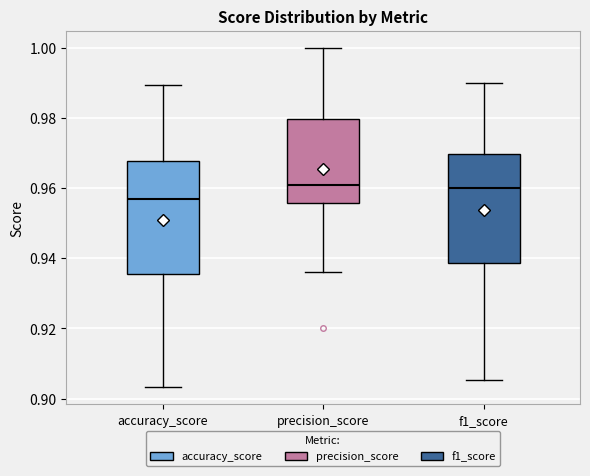

Reading left to right, transcribe this box plot: for each box, give where its median line is, the range the box spans, and where its two whiskers end, as read against the y-axis. The values are not printed on the chart, so give them approximately, as read against the axis.

accuracy_score: median 0.956, box 0.936 to 0.968, whiskers 0.904 to 0.990
precision_score: median 0.960, box 0.956 to 0.980, whiskers 0.936 to 1.000
f1_score: median 0.960, box 0.938 to 0.970, whiskers 0.906 to 0.990